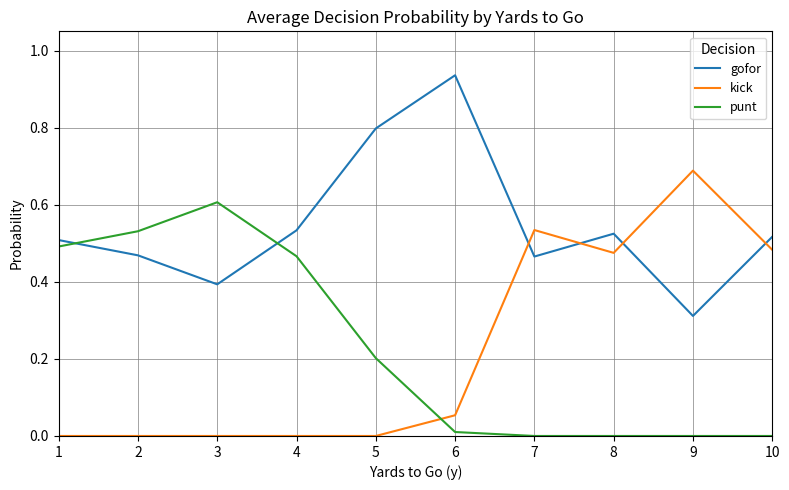

What is the average value of the kick series?

0.2